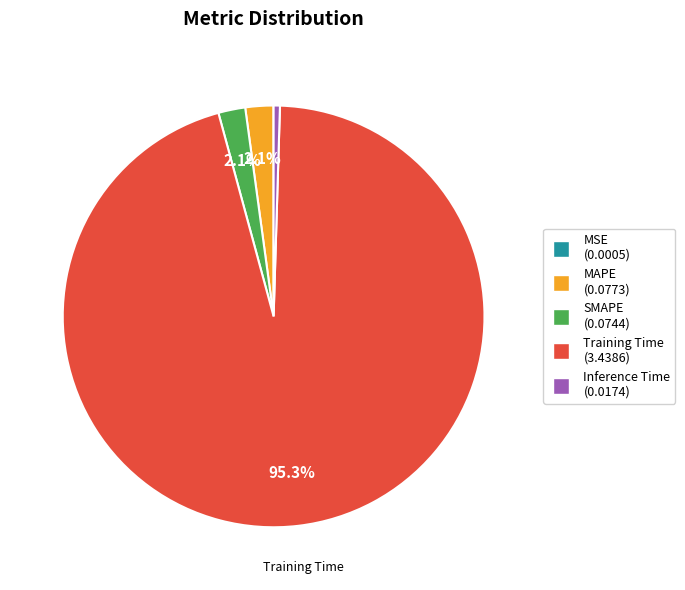

To the nearest percent, what is the average slice percentage?

20%